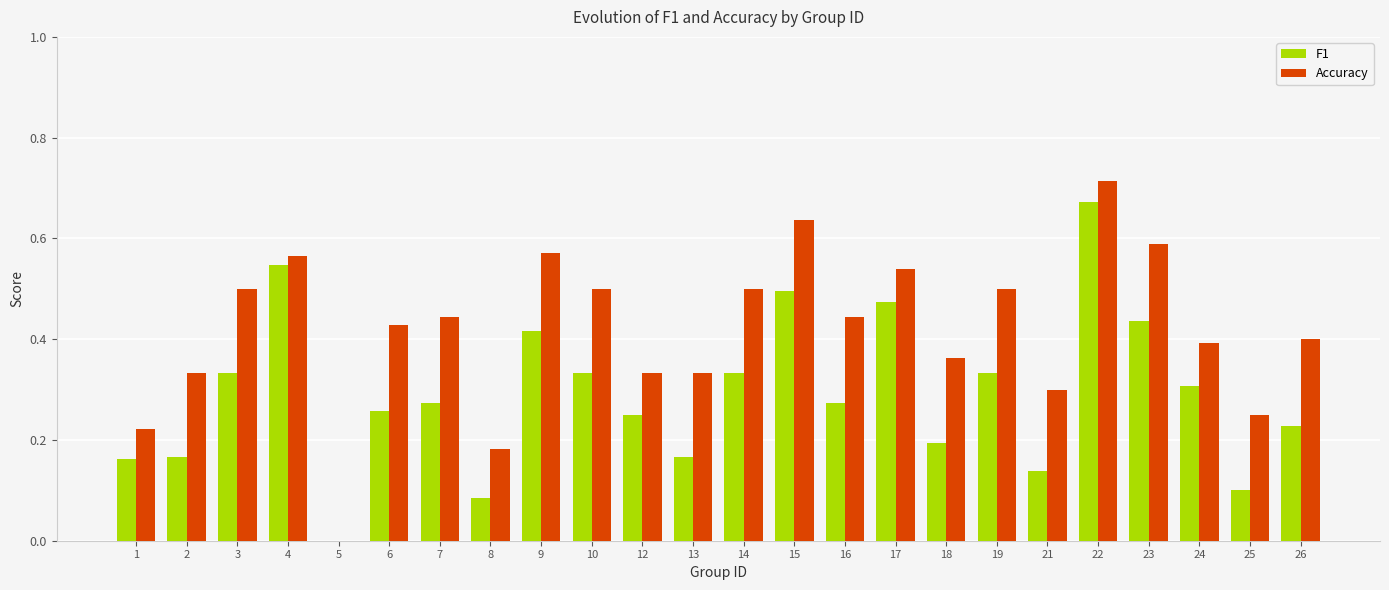

What is the total value across all series at 23?

1.0